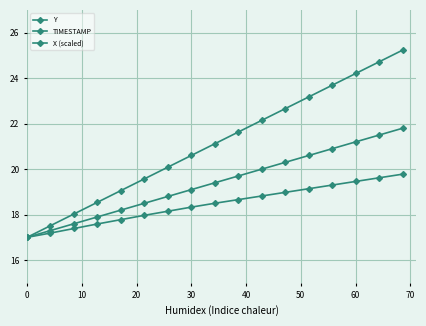

How many data points in X (scaled) are above 21?

9